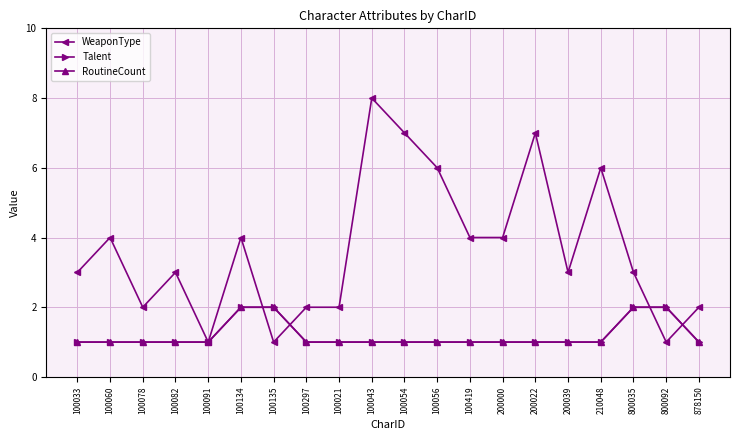

Between 100134 and 100056, which series saw the biggest shift?

WeaponType